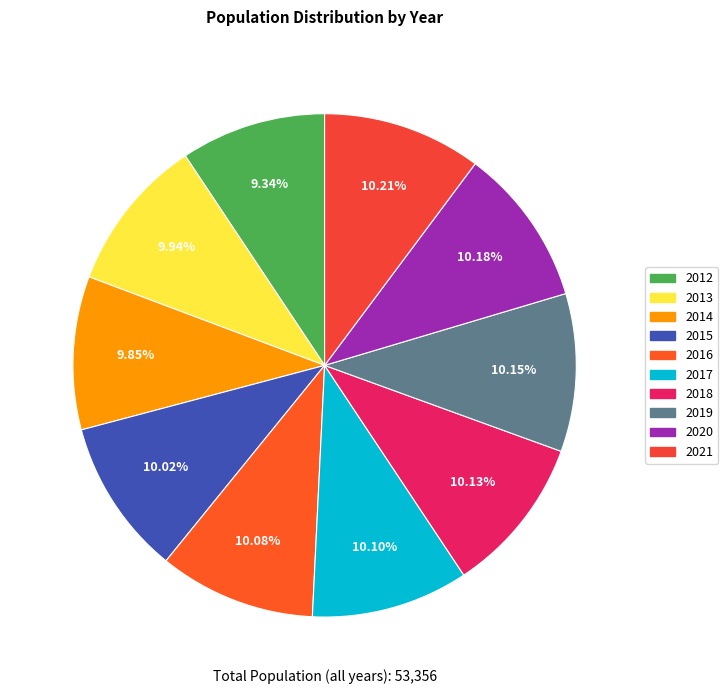

Is 2020 the majority of the pie?

No